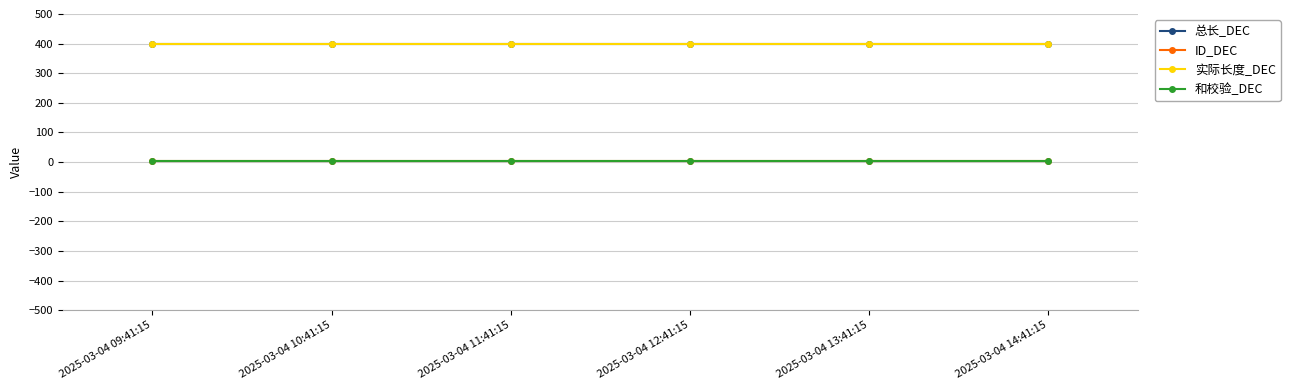

Does the chart have visible grid lines?

Yes